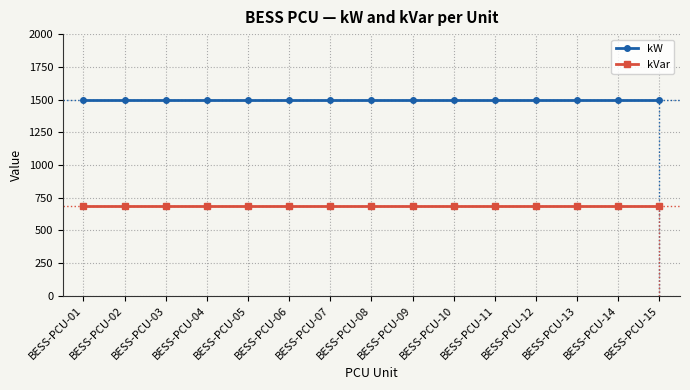

What is the maximum value shown in the chart?

1493